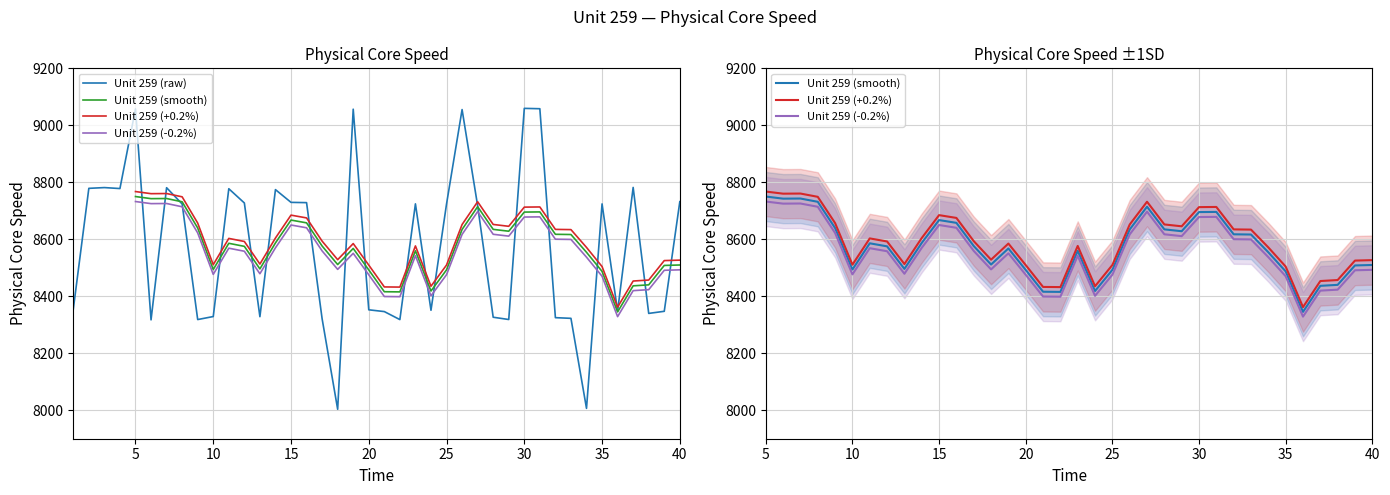

Which has a higher value, 27 or 28?

27